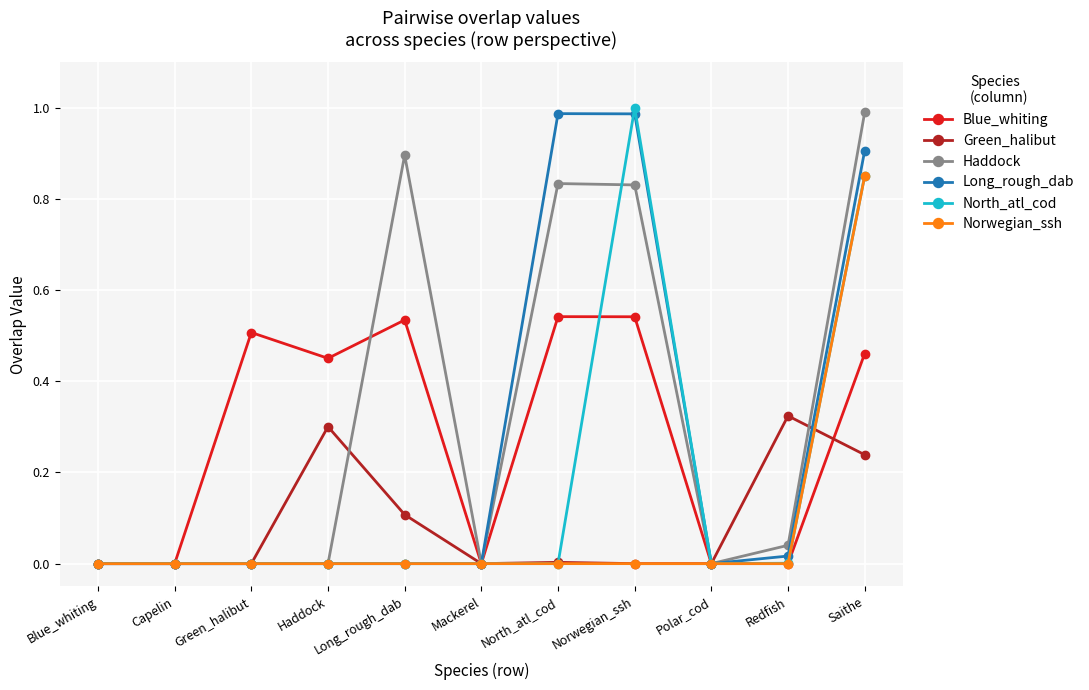

The Haddock series shows 1.2 at Norwegian_ssh. True or false?

False